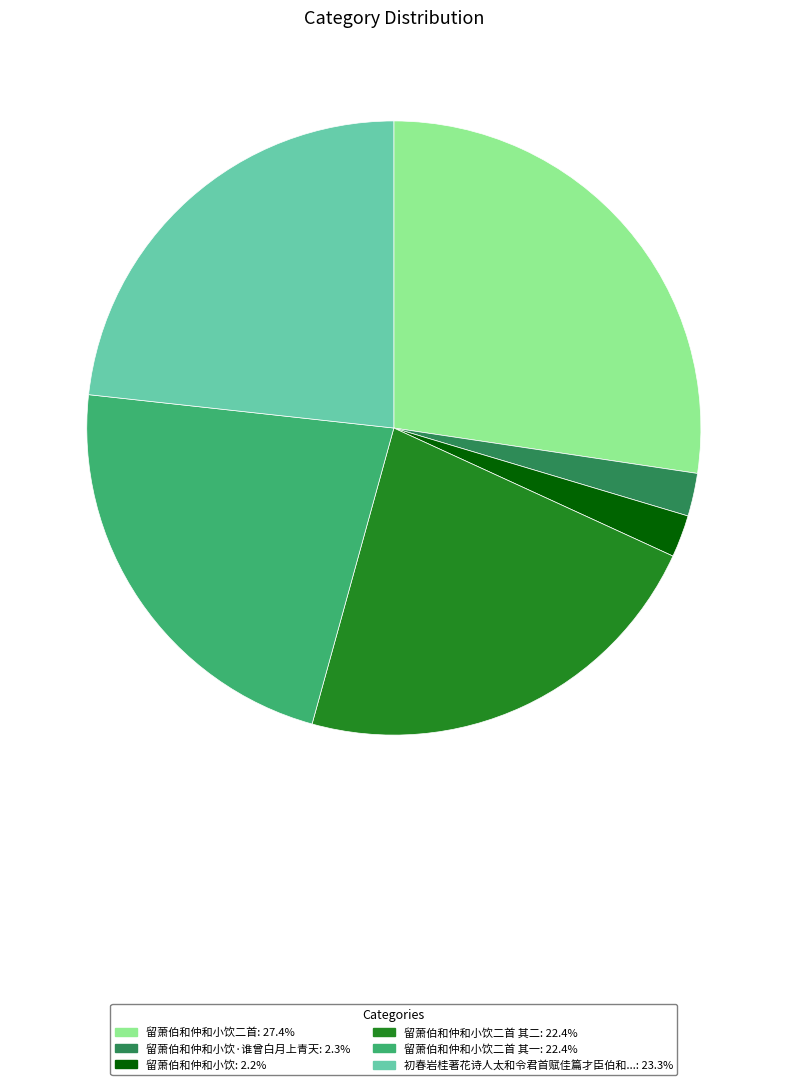

Does any single category account for the majority?

No